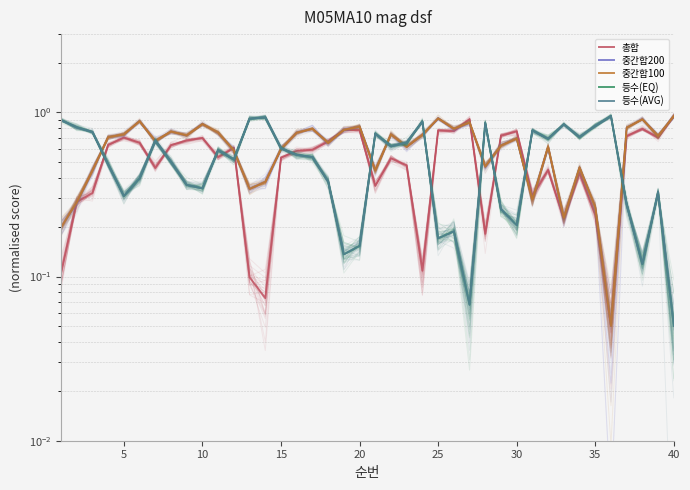

What is the difference between the maximum and minimum values in the 중간합200 series?

0.9